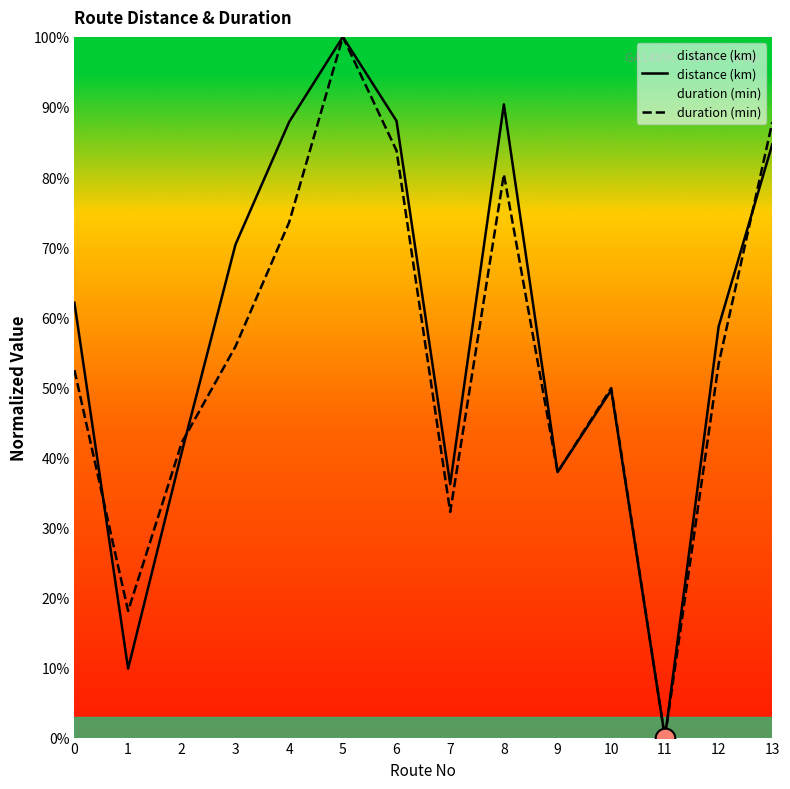

Which series reaches the maximum Y coordinate?

distance (km)